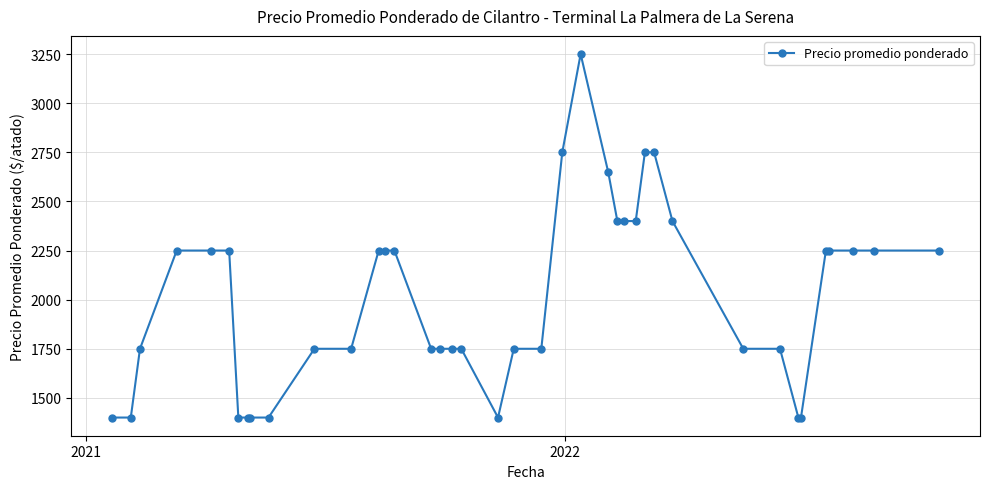

What is the average value?

2009